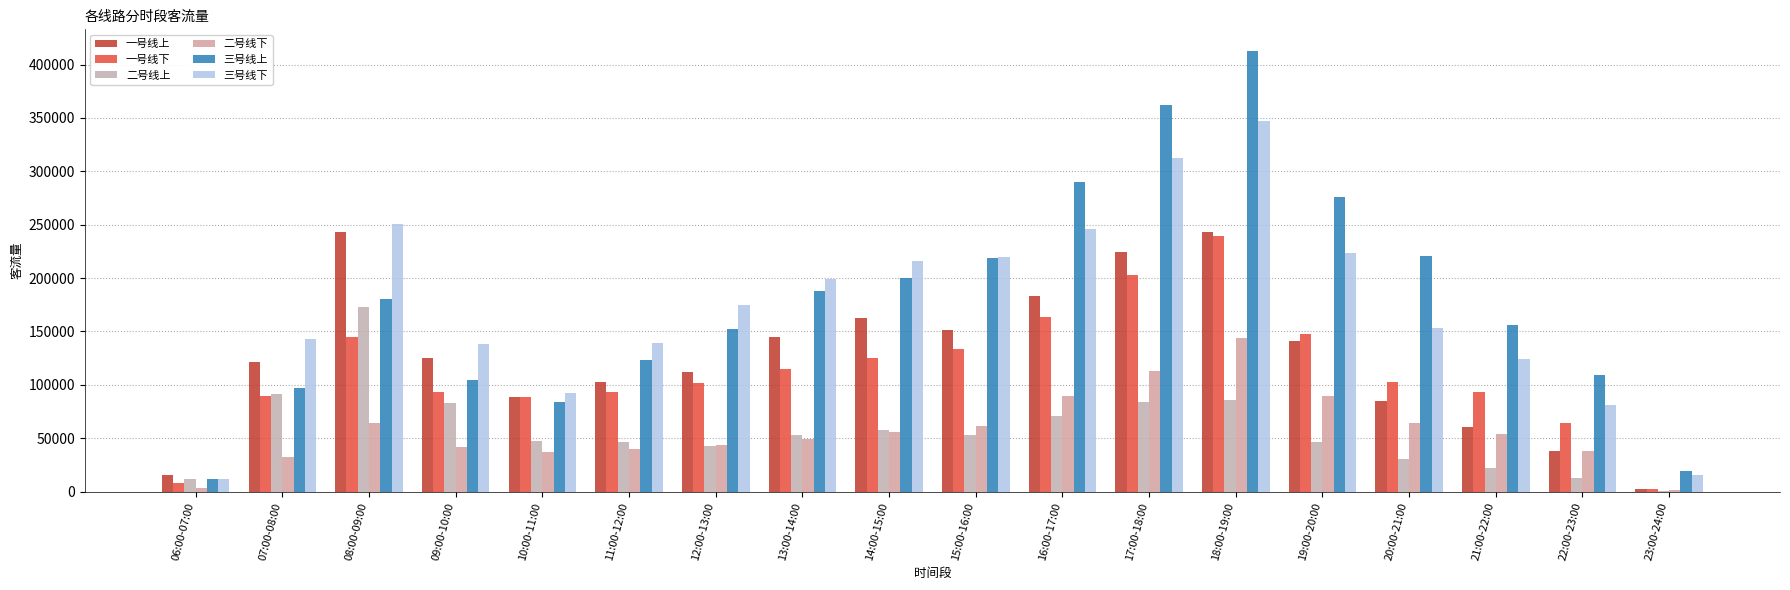

True or false: 一号线下 has a value of 102983 at 20:00-21:00.

True